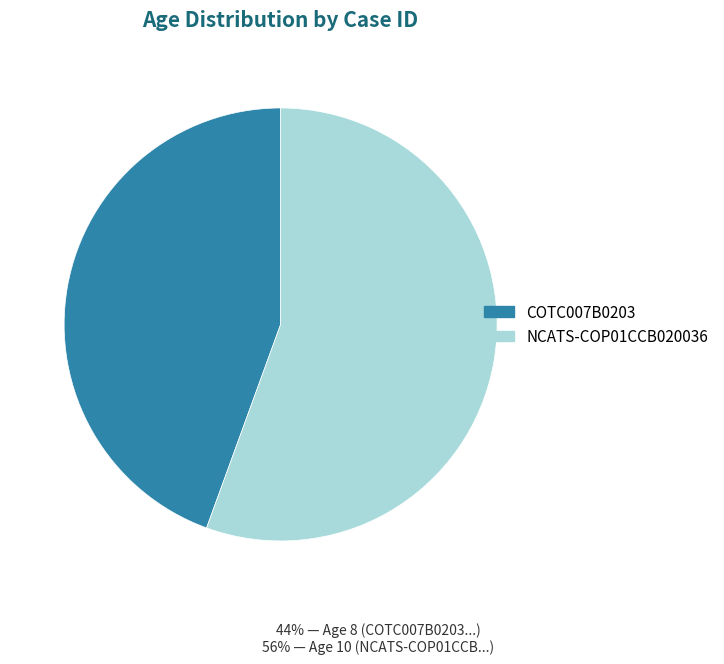

Is it true that COTC007B0203 is 44% of the pie?

True